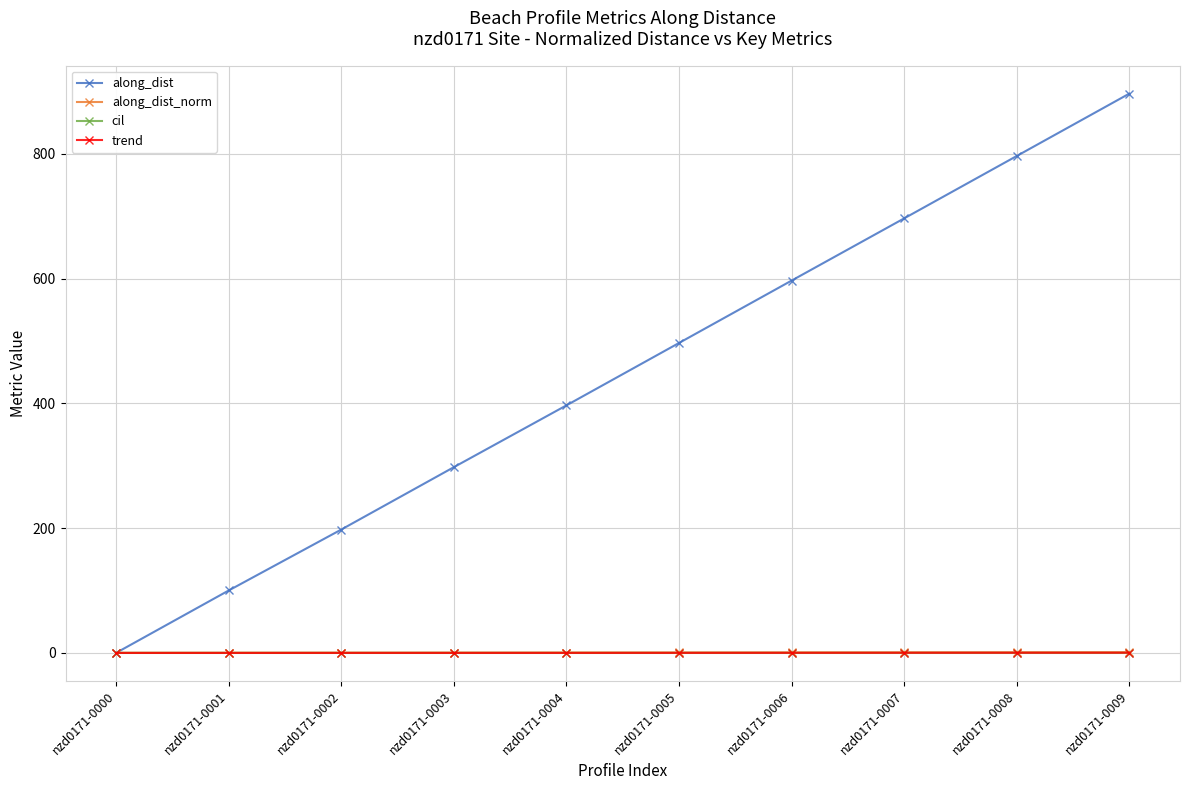

What is the maximum value for along_dist?

896.5